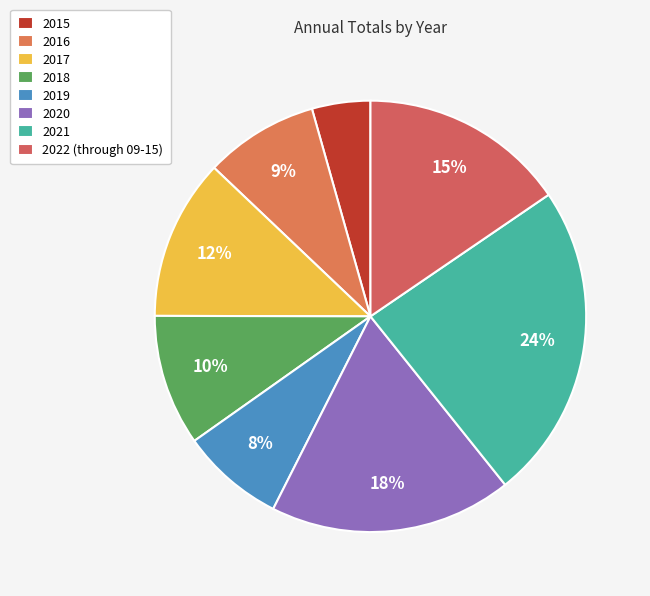

To the nearest percent, what portion does 2022 (through 09-15) represent?

15%